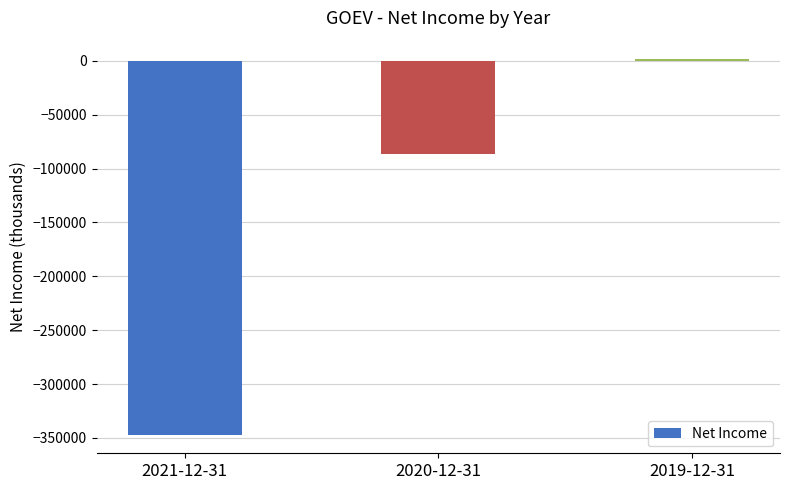

Count the number of values greater than -86700.

1